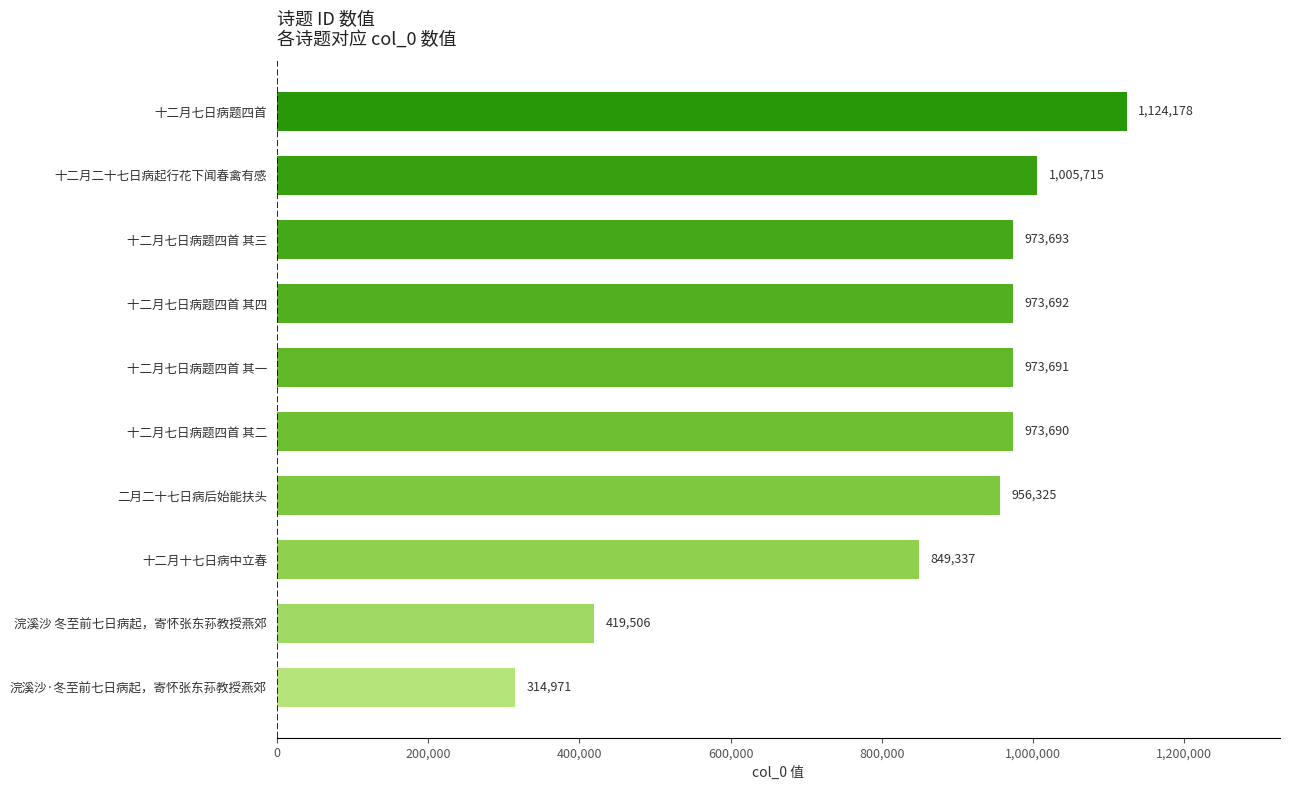

Rank the categories by value from lowest to highest.

浣溪沙·冬至前七日病起，寄怀张东荪教授燕郊, 浣溪沙 冬至前七日病起，寄怀张东荪教授燕郊, 十二月十七日病中立春, 二月二十七日病后始能扶头, 十二月七日病题四首 其二, 十二月七日病题四首 其一, 十二月七日病题四首 其四, 十二月七日病题四首 其三, 十二月二十七日病起行花下闻春禽有感, 十二月七日病题四首